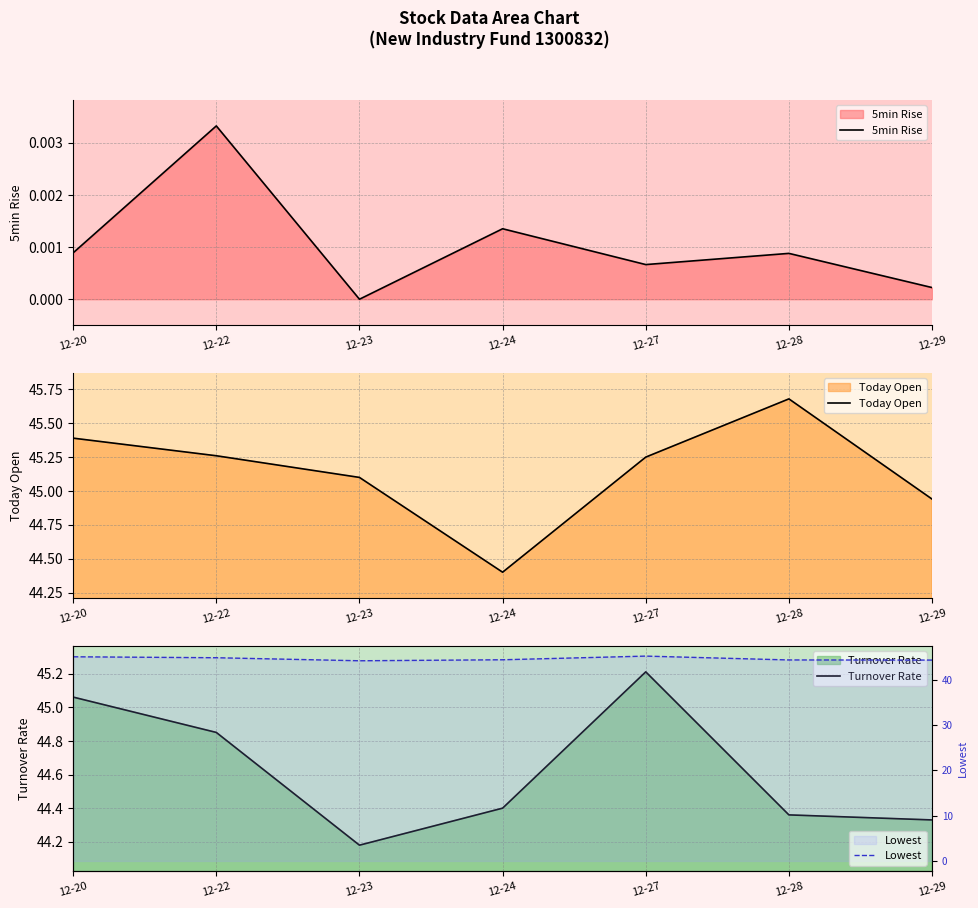

Reading right to left, list all the values displayed in this chart.

5min Rise: 0.0	0.0	0.0	0.0	0.0	0.0	0.0
Today Open: 44.9	45.7	45.2	44.4	45.1	45.3	45.4
Turnover Rate: 44.3	44.4	45.2	44.4	44.2	44.9	45.1
Lowest: 44.3	44.4	45.2	44.4	44.2	44.9	45.1